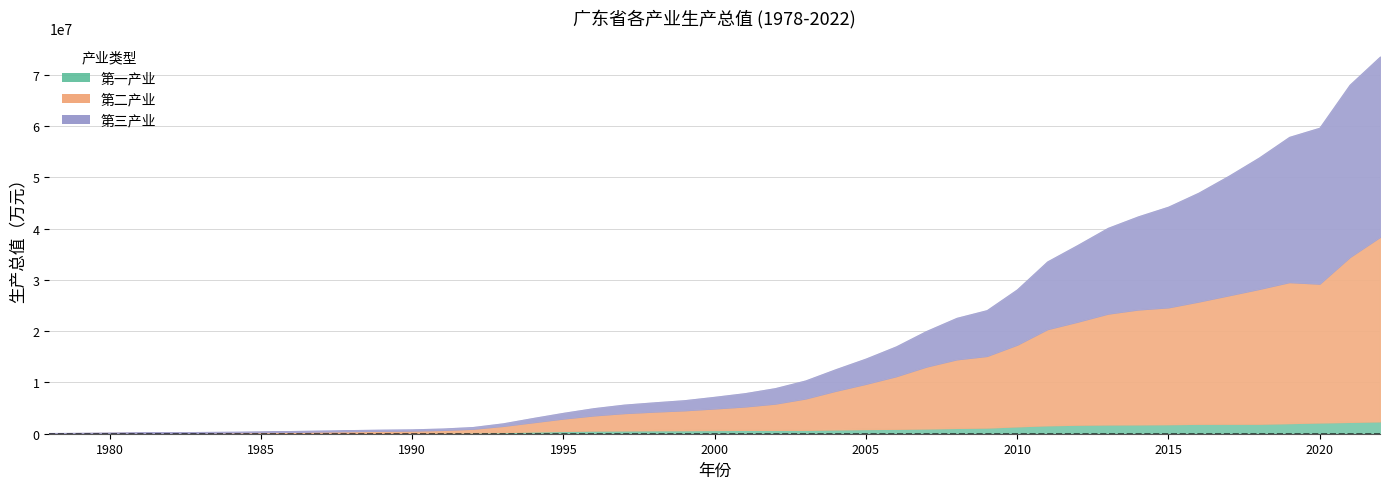

What is the difference between the highest and lowest values at 1995?

1866765